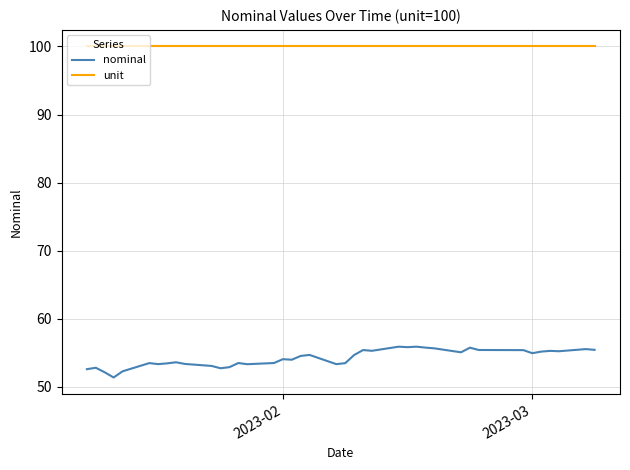

Does the chart display data point markers on the line(s)?

No